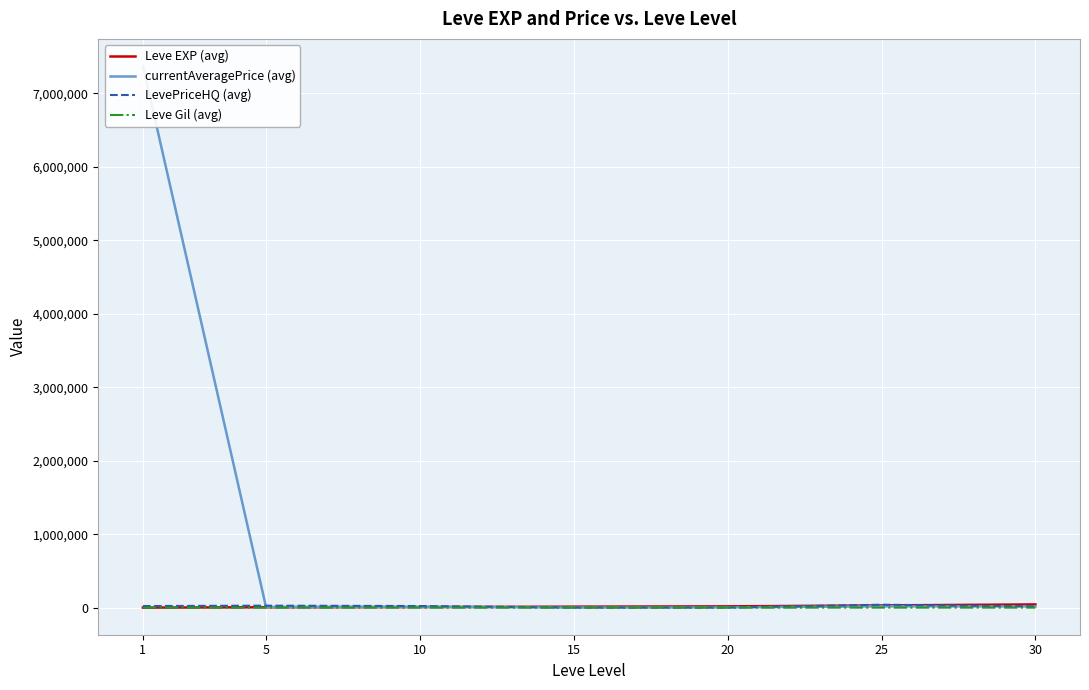

Which category has the highest value in the LevePriceHQ (avg) series?

25